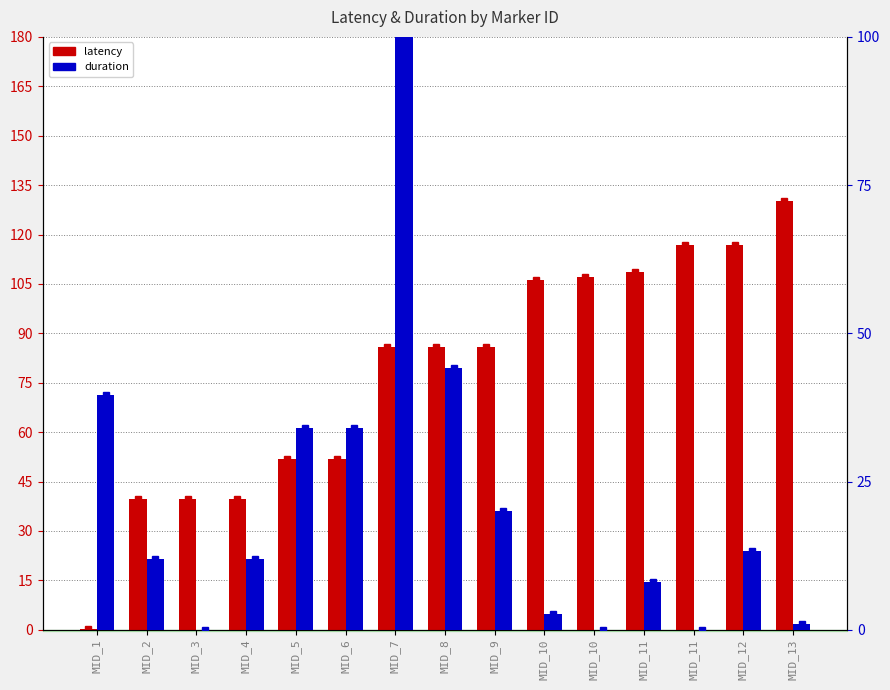

Which has a higher value, MID_8 or MID_7?

MID_8